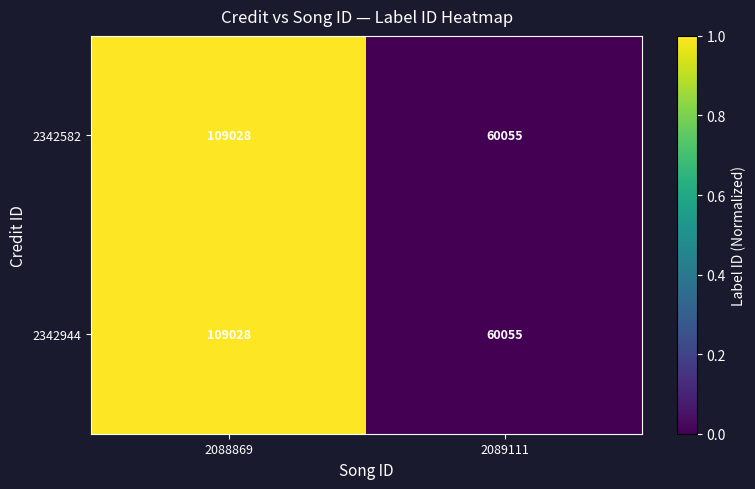

Is it true that 2342582 equals 102524 at 2089111?

False